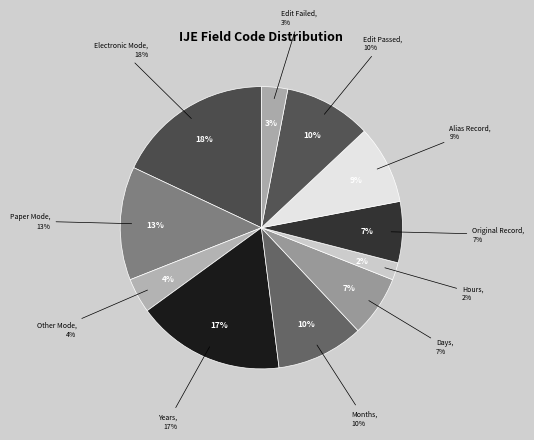

Between Electronic Mode and Paper Mode, which is larger?

Electronic Mode